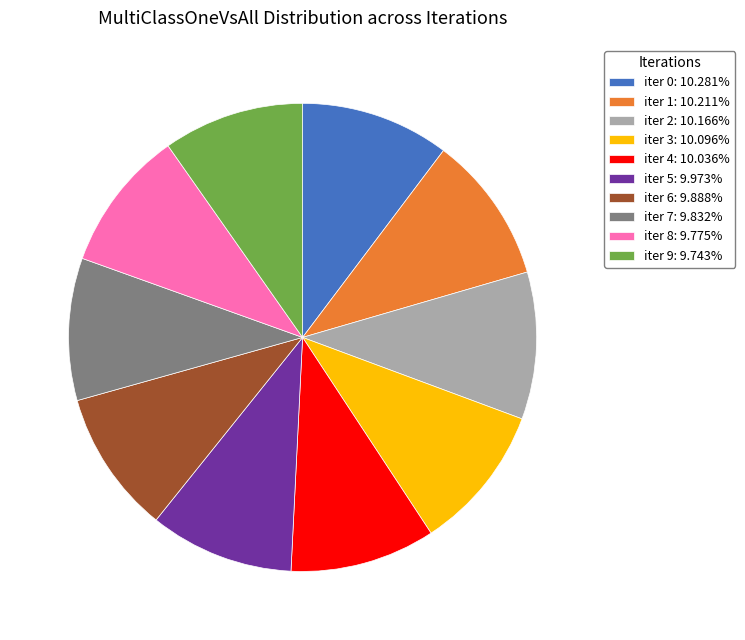

How many slices are in this pie chart?

10